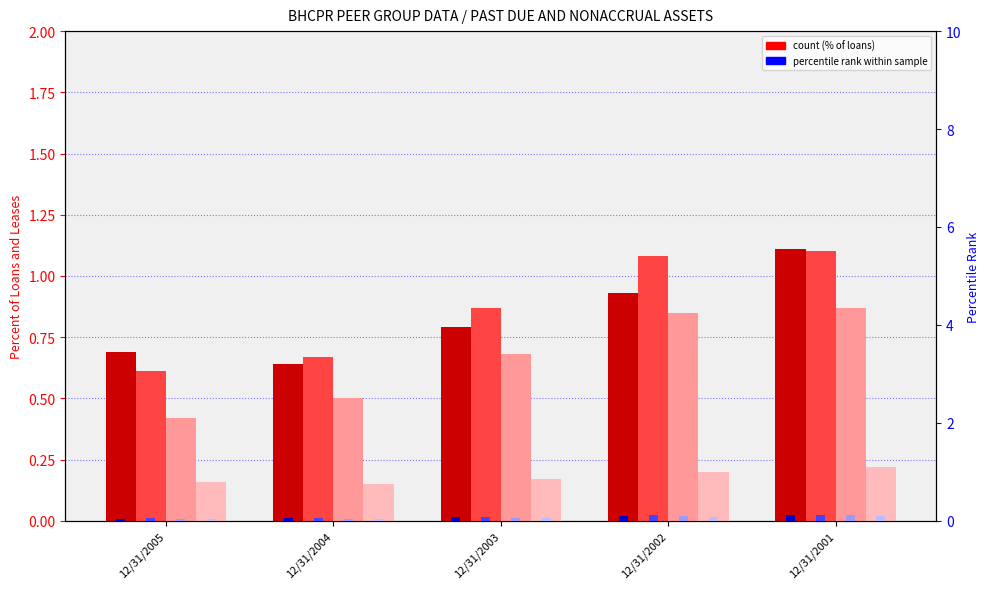

Is the value of 90+ Days PD and Nonaccrual Loans and Leases at 12/31/2001 greater than the value of Nonaccrual Loans and Leases at 12/31/2002?

Yes